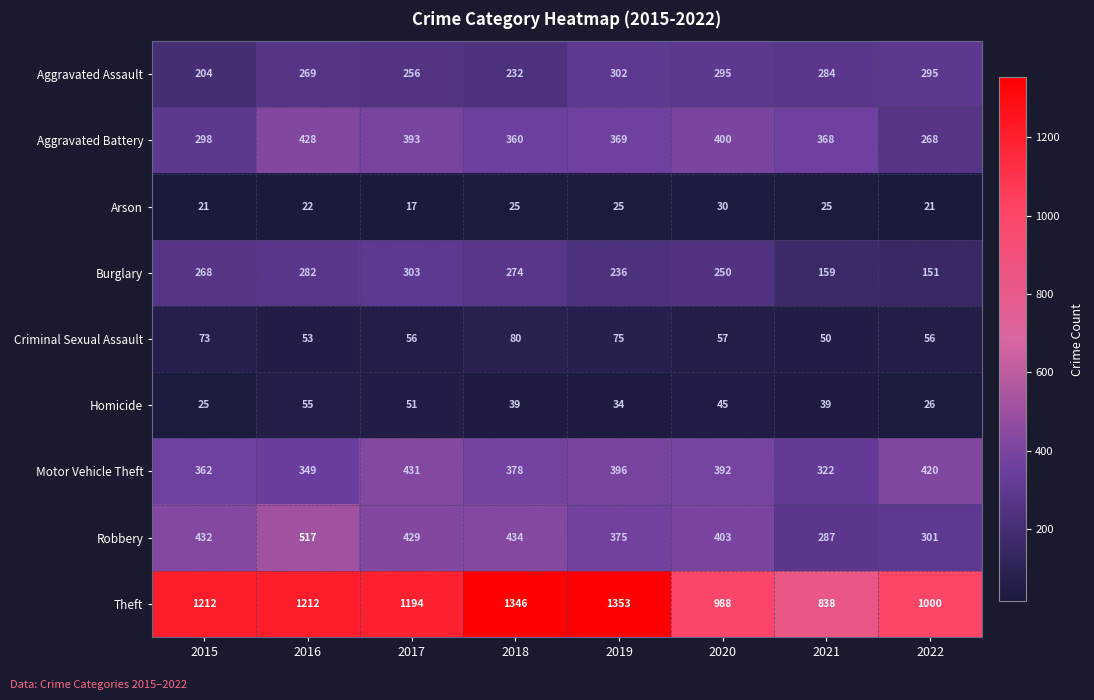

What is the greatest value displayed?

1353